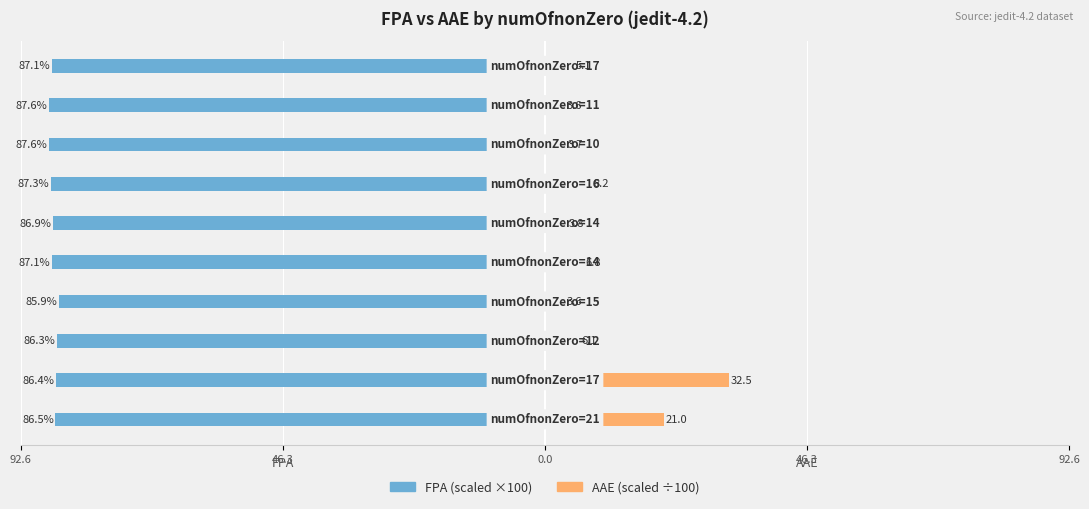

What is the highest value of the AAE series?

32.5